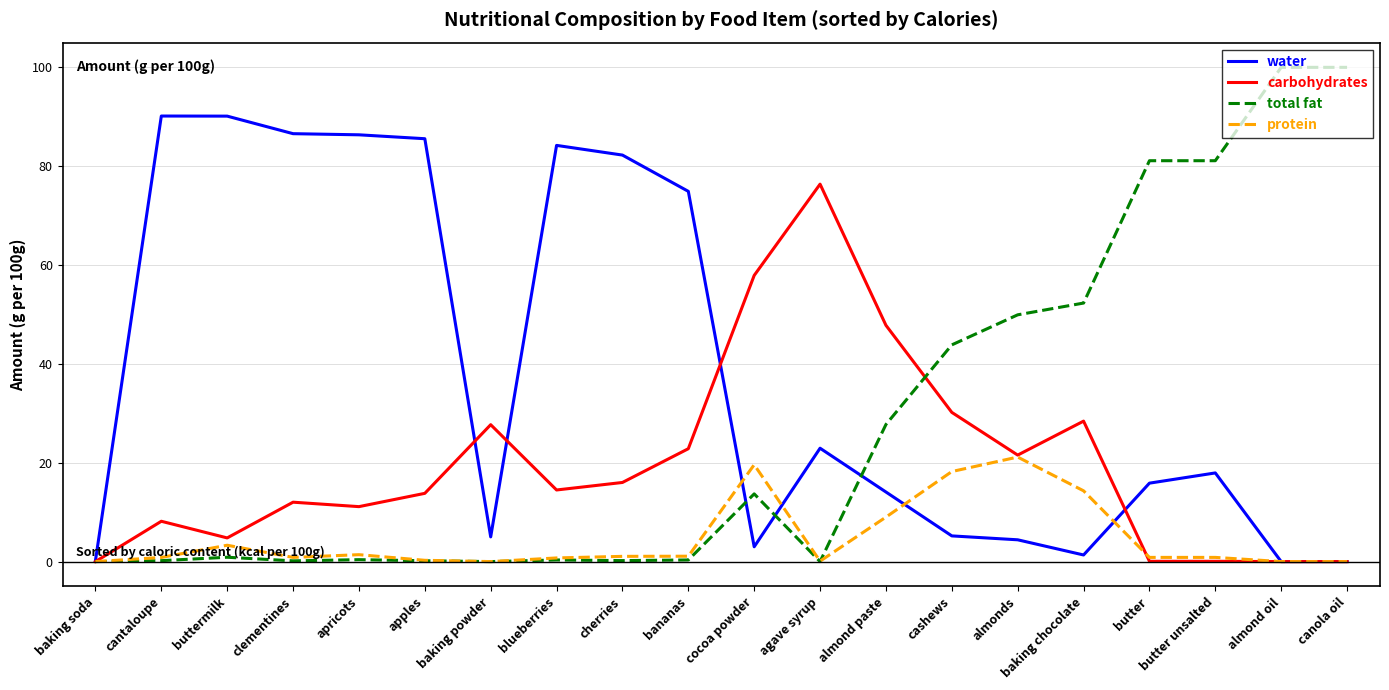

Is the value of water at bananas greater than the value of total fat at butter?

No